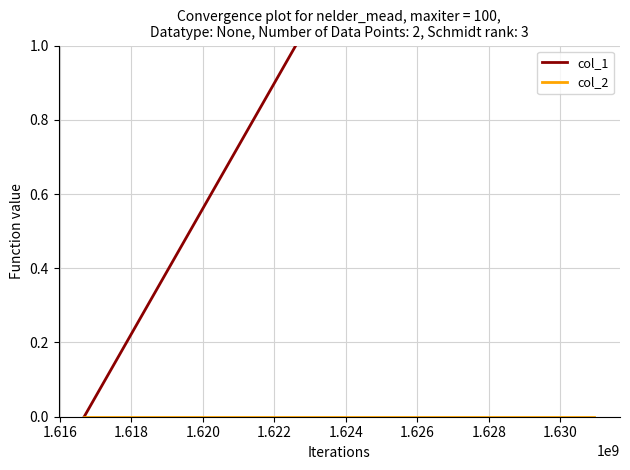

Between 1.624 and 1.618, which is larger?

1.624